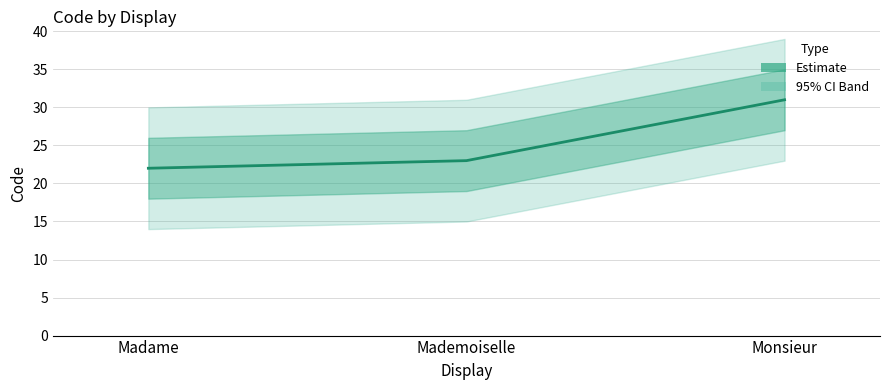

Reading right to left, what are all the values shown in this chart?

Monsieur=31	Mademoiselle=23	Madame=22